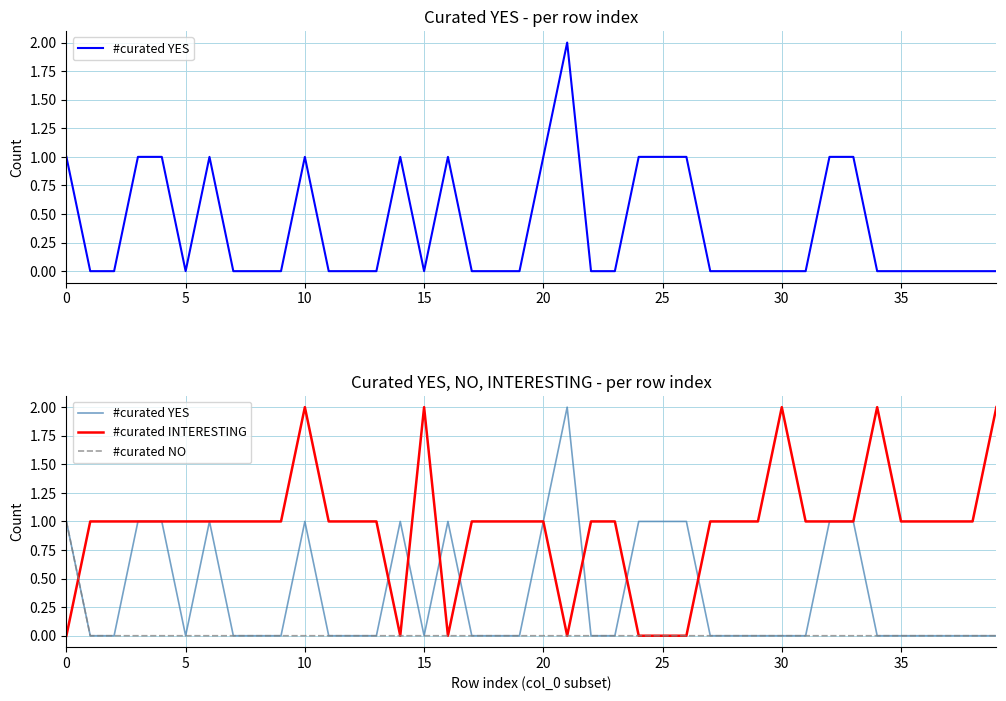

Count the number of data series in this chart.

3